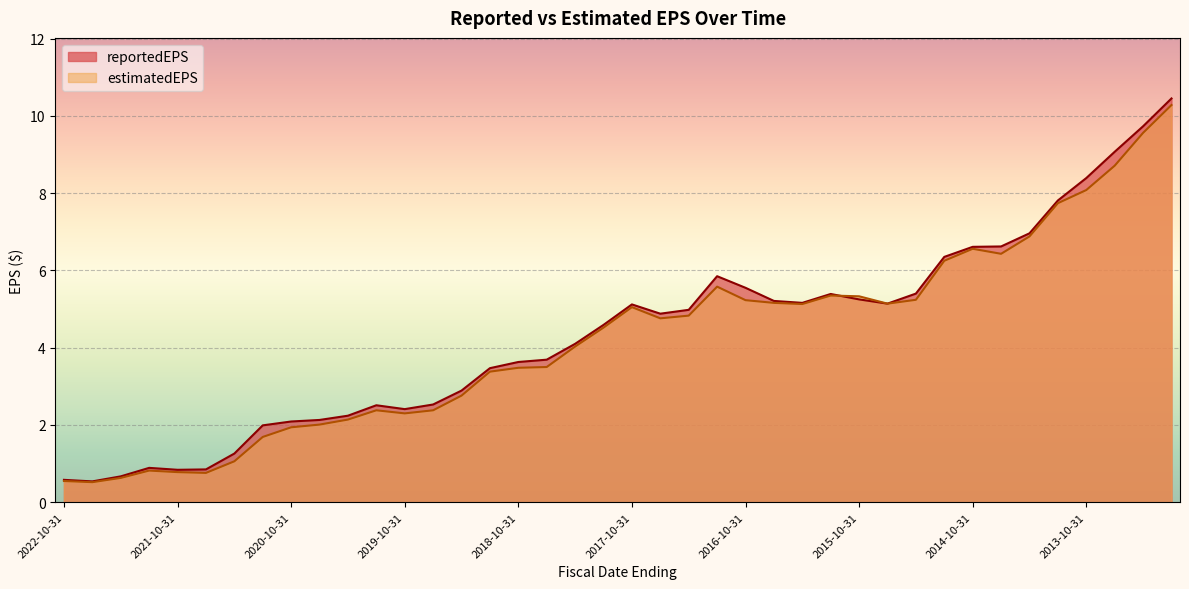

The estimatedEPS series shows 10.3 at 2013-01-31. True or false?

True